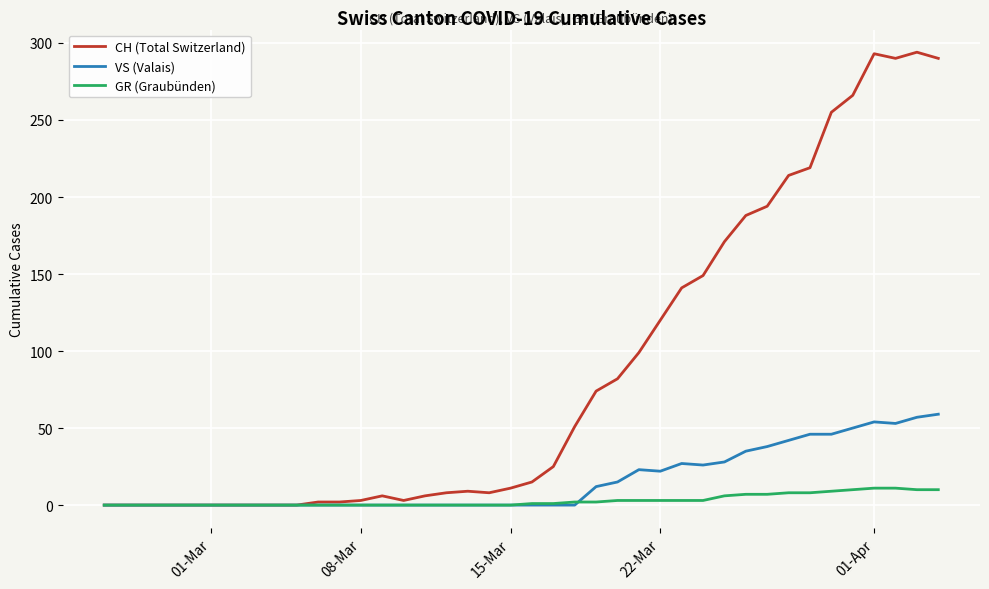

Which series has the largest total across all categories?

CH (Total Switzerland)